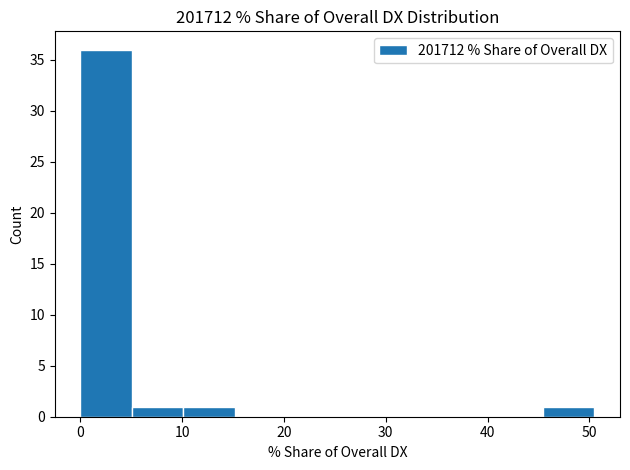

Reading left to right, list every bar in this chart as the range it spans on the x-axis followed by its height. Neither the bar edges nor the heights are printed on the chart, so give them approximately, as read against the axes.

0 to 5: 36
5 to 10: 1
10 to 15: 1
15 to 20: 0
20 to 25: 0
25 to 30: 0
30 to 35: 0
35 to 40: 0
40 to 45: 0
45 to 50: 1